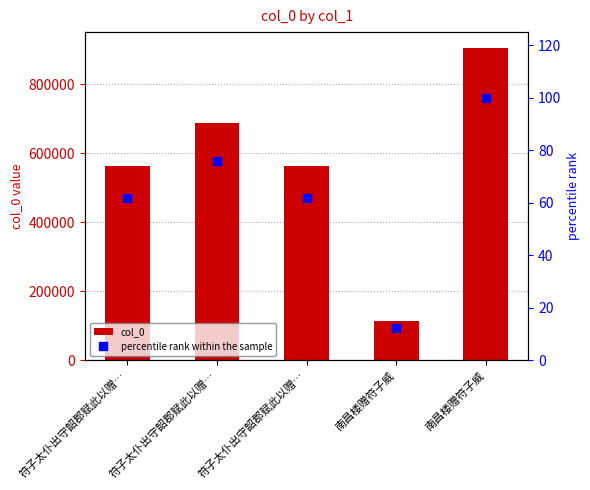

What is the average value of the percentile rank within the sample series?

62.5